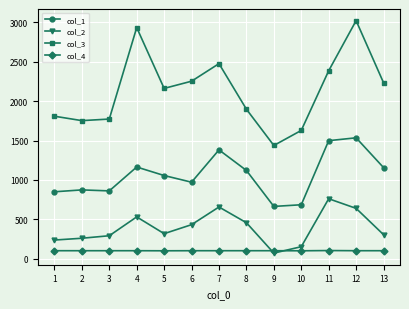

What is the total value across all series at 6?

3761.3